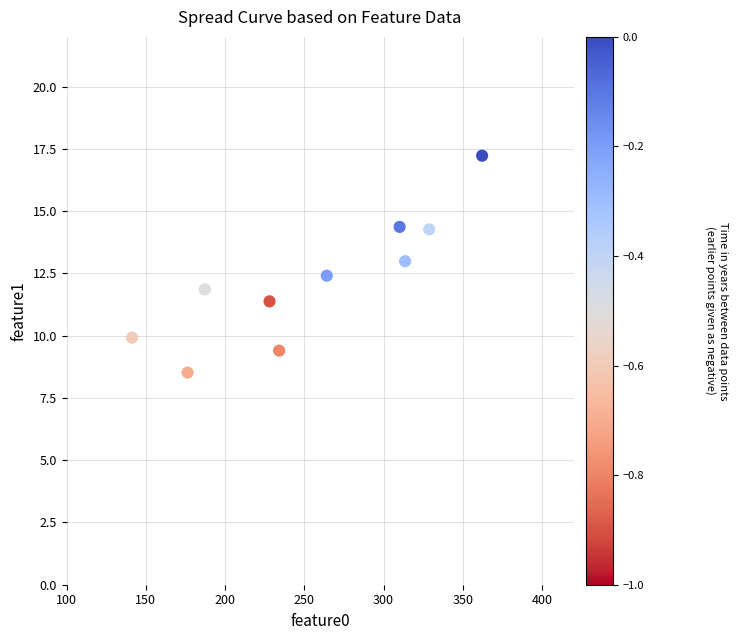

What is the average Y value?

12.2